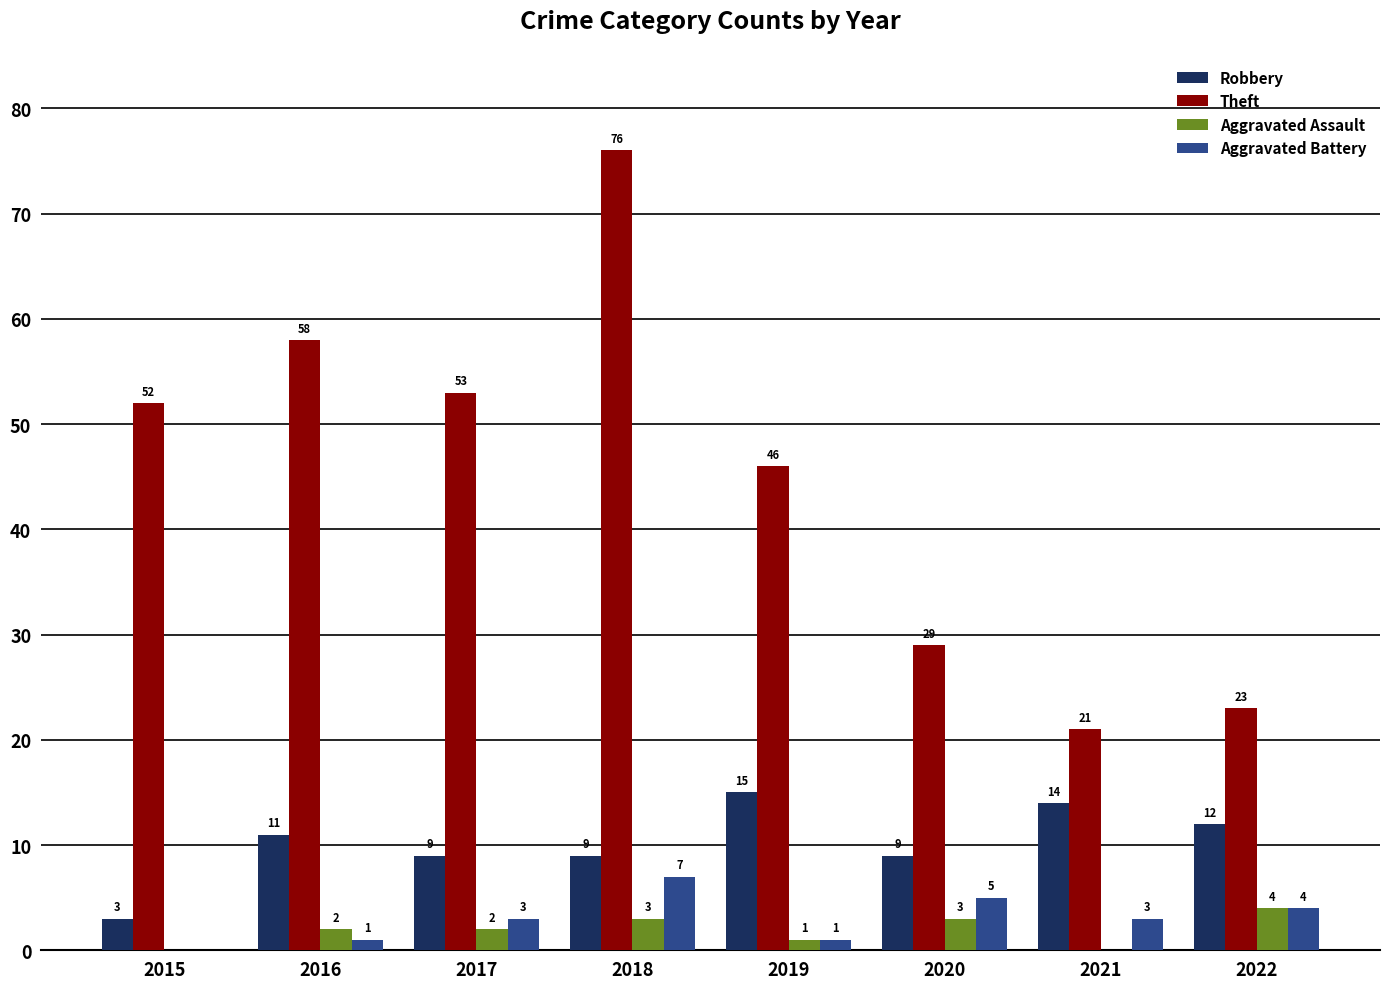

The value of Theft at 2021 is 7. True or false?

False